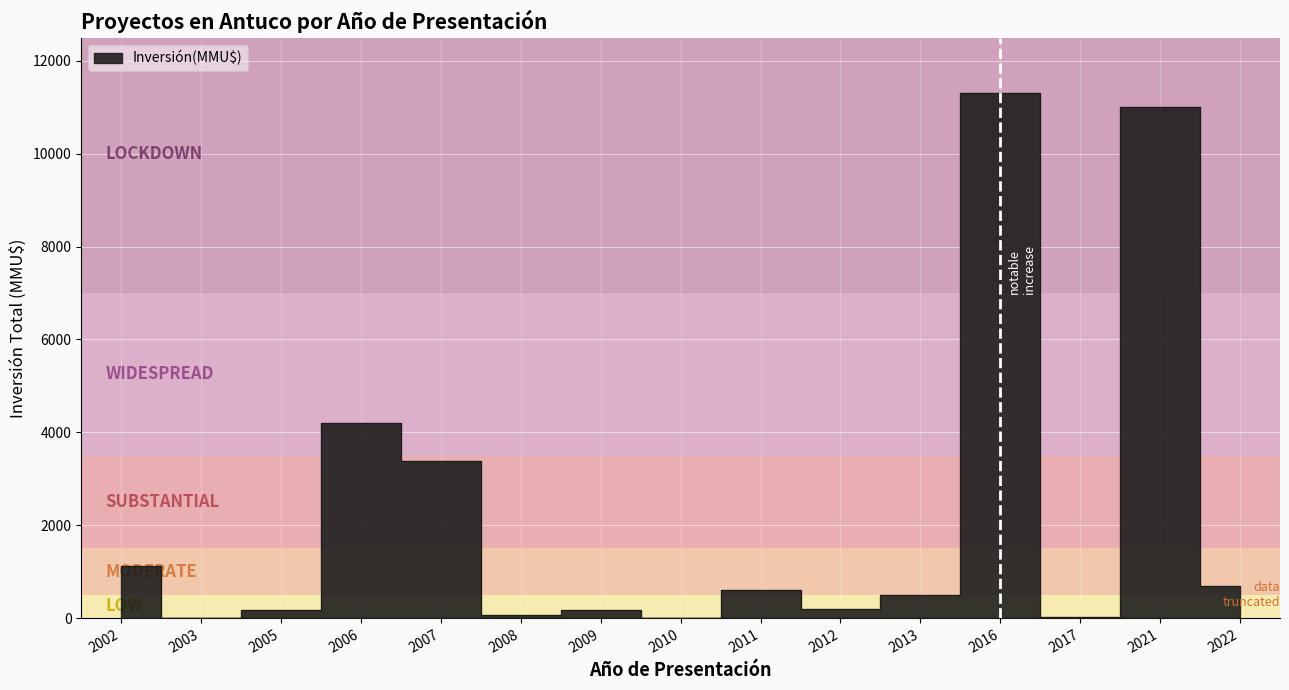

Where does the data first go above 500?

2002